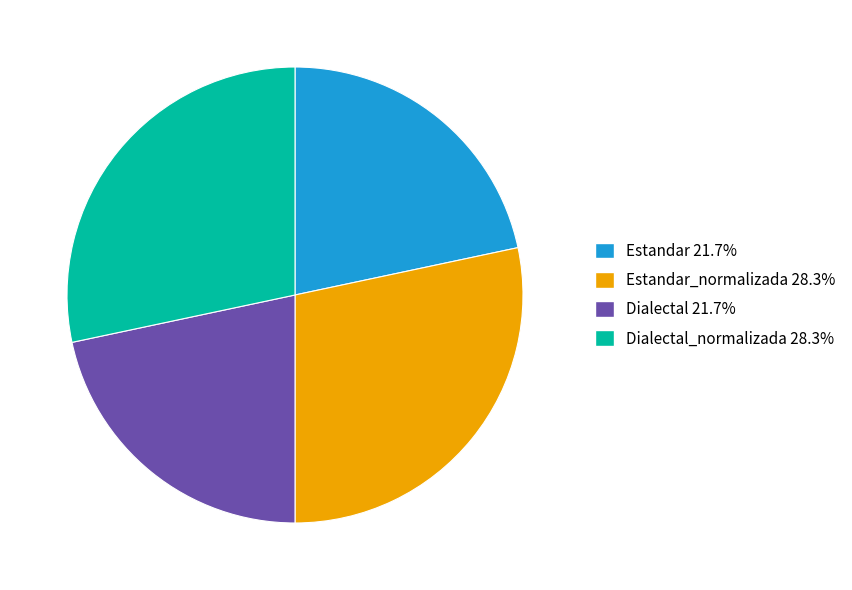

Is there a majority slice in this chart?

No